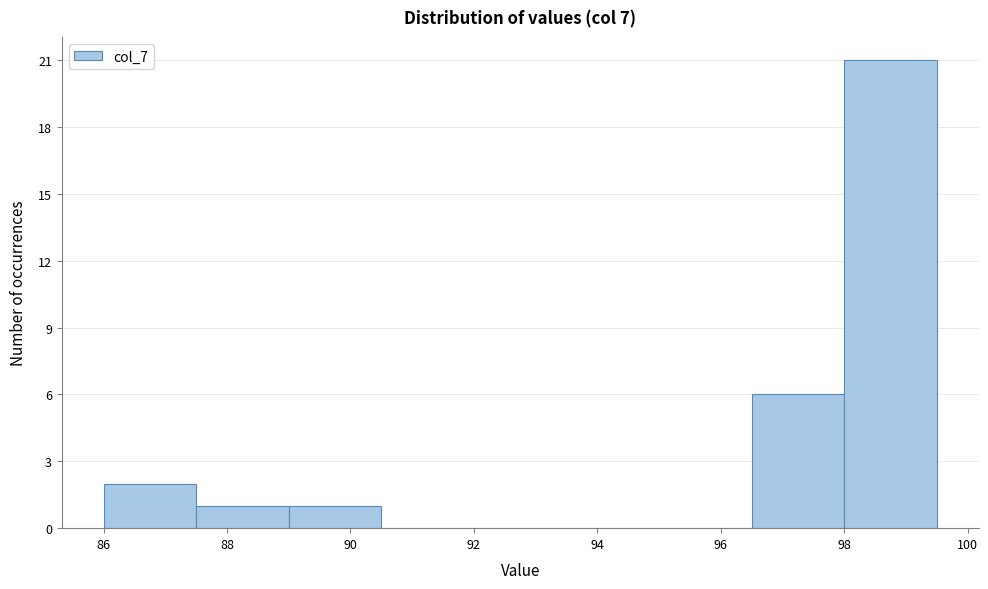

Reading left to right, transcribe this chart: for each bar, give the range it covers on the x-axis and its height. Neither the bar edges nor the heights are printed on the chart, so give them approximately, as read against the axes.

86.0 to 87.5: 2
87.5 to 89.0: 1
89.0 to 90.5: 1
90.5 to 92.0: 0
92.0 to 93.5: 0
93.5 to 95.0: 0
95.0 to 96.5: 0
96.5 to 98.0: 6
98.0 to 99.5: 21